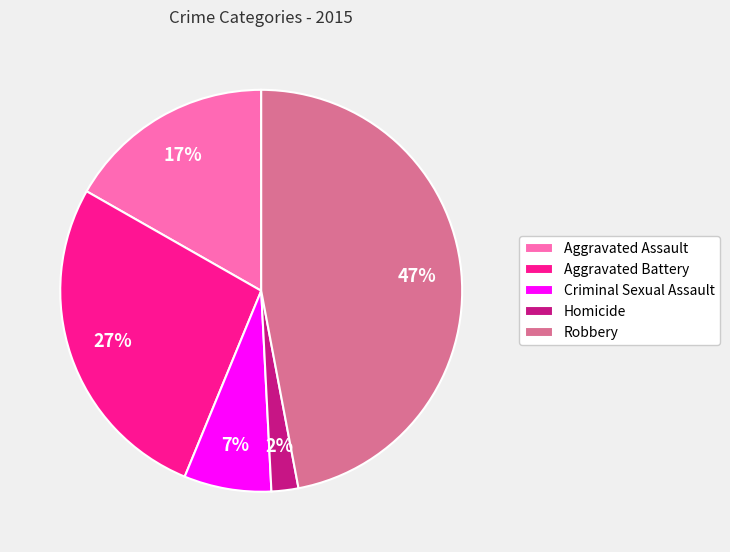

Combined, do Aggravated Assault and Homicide account for over 50%?

No